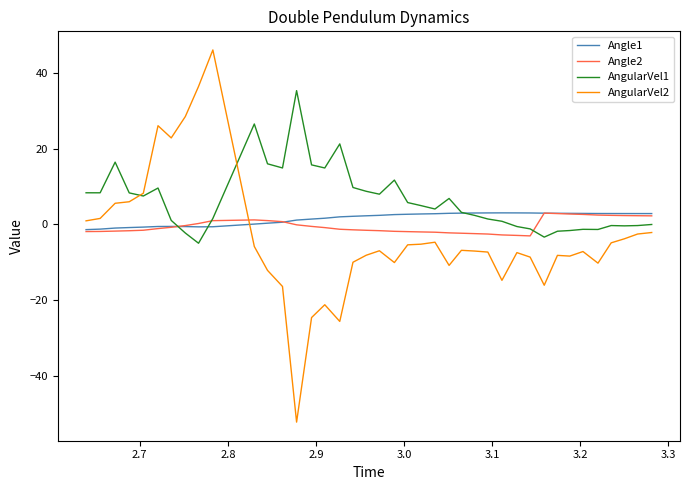

True or false: Angle1 has more than 1 points higher than both neighbors.

True